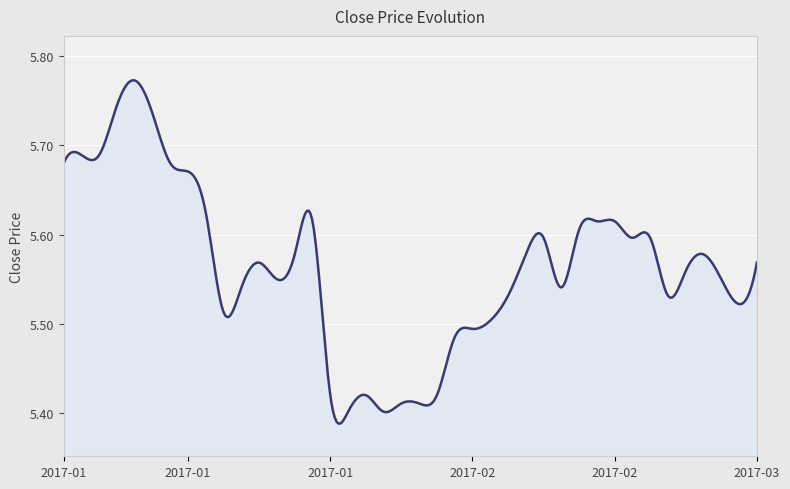

How many series are shown in this chart?

1